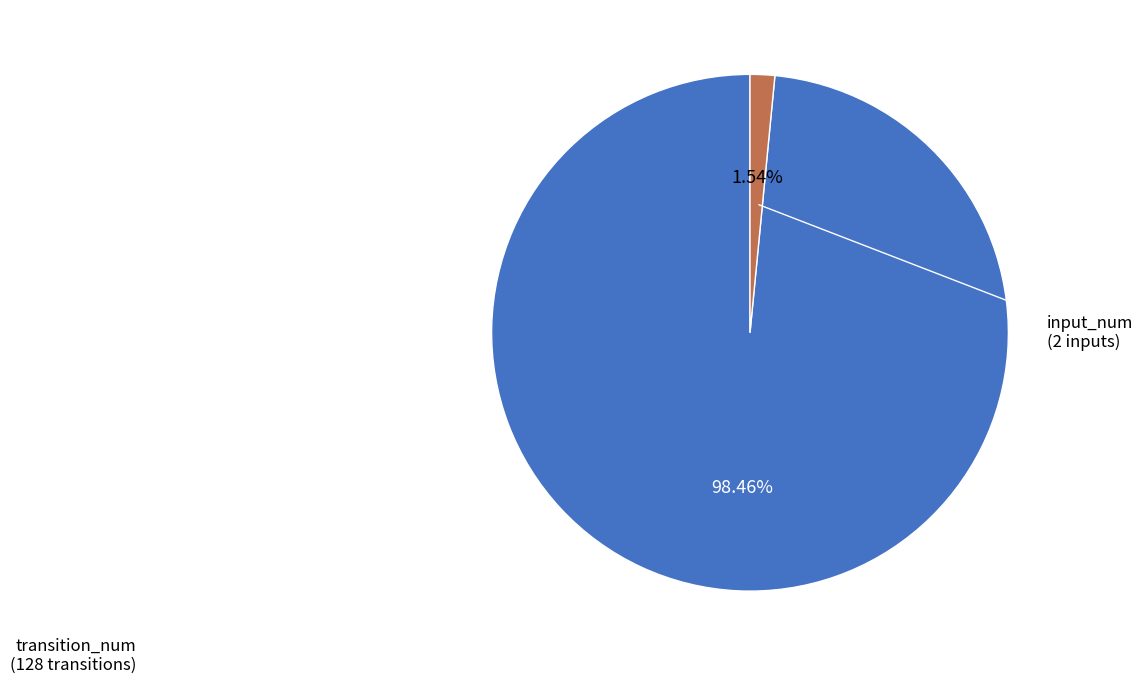

To the nearest percent, what is the average slice percentage?

50%